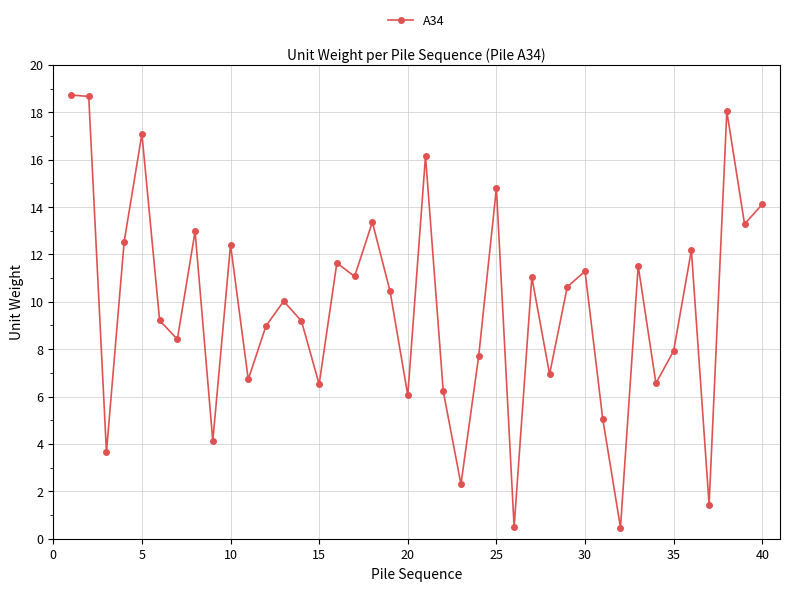

Does the chart have visible grid lines?

Yes